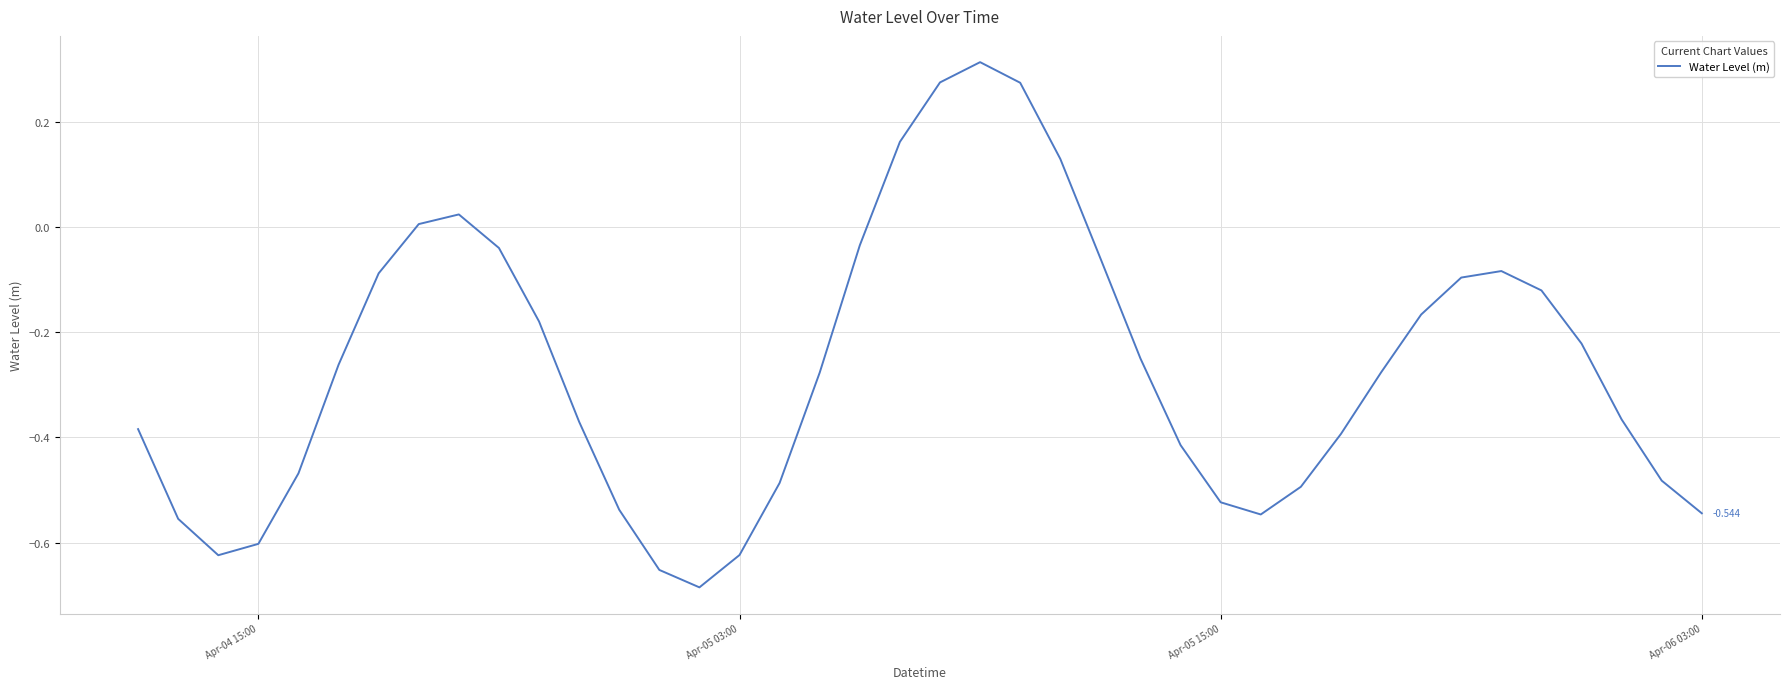

How many lines are shown in the chart?

1